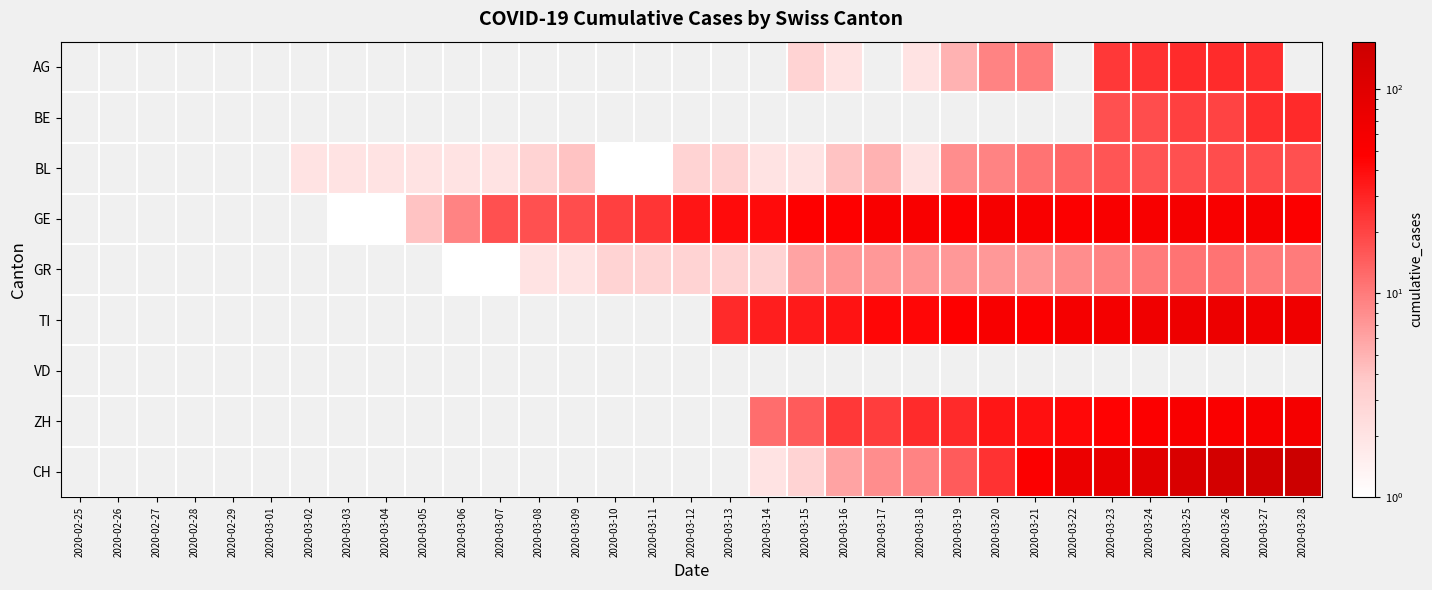

True or false: AG has a value of 25.0 at 2020-03-24.

True